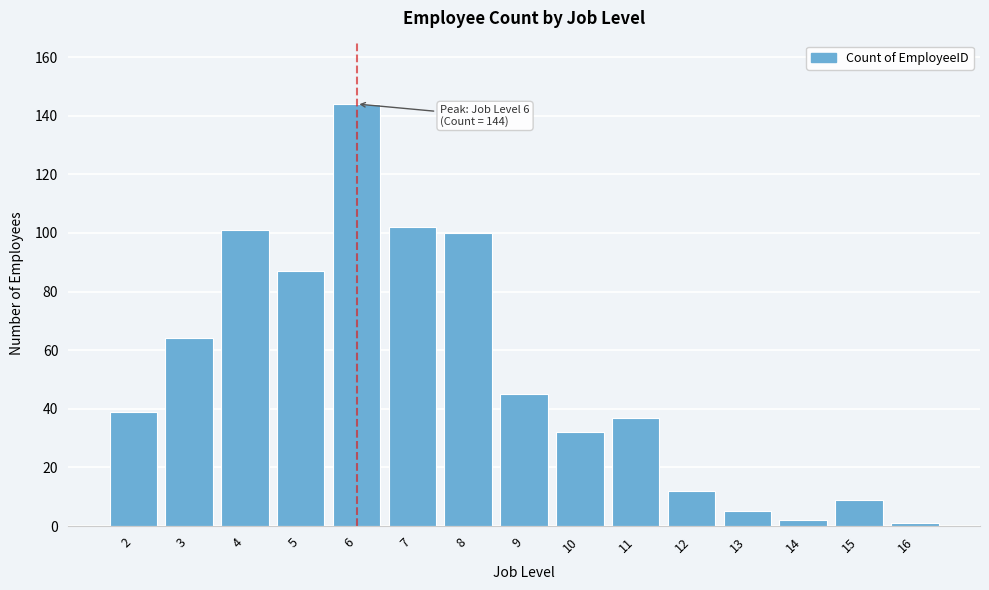

Reading left to right, what are all the values shown in this chart?

2=39	3=64	4=101	5=87	6=144	7=102	8=100	9=45	10=32	11=37	12=12	13=5	14=2	15=9	16=1